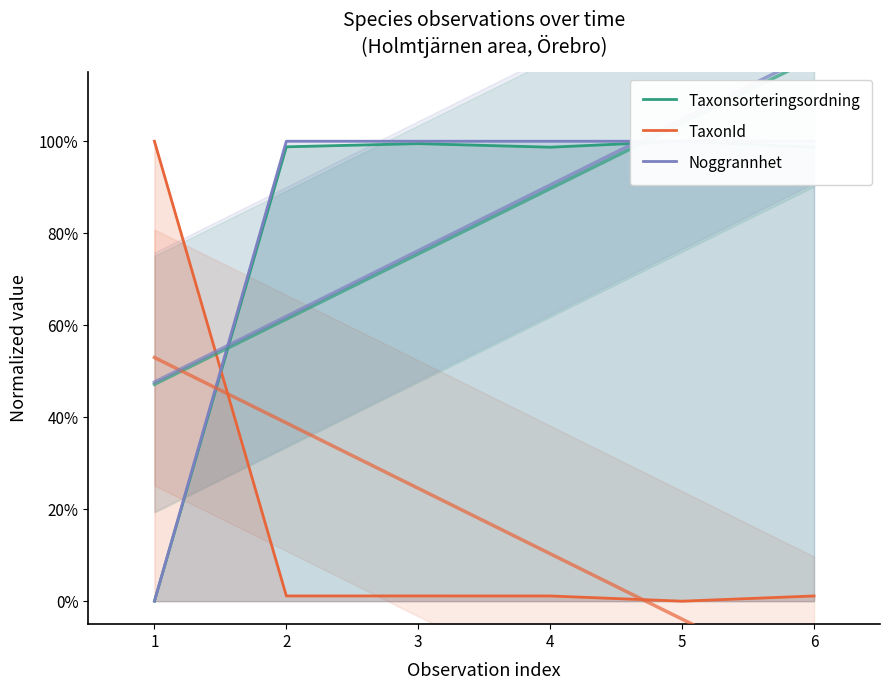

What is the sum of the Taxonsorteringsordning values at 2 and 6?

2.0